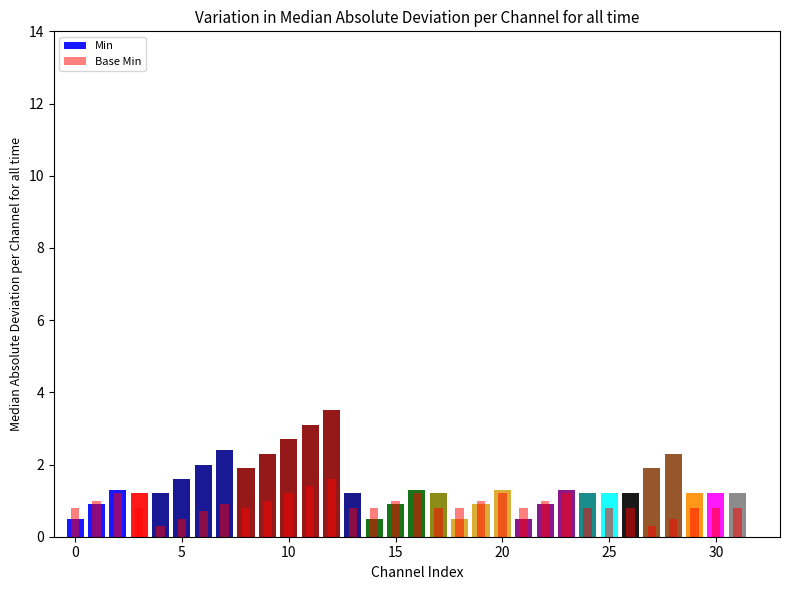

What is the lowest value of the Base Min series?

0.3